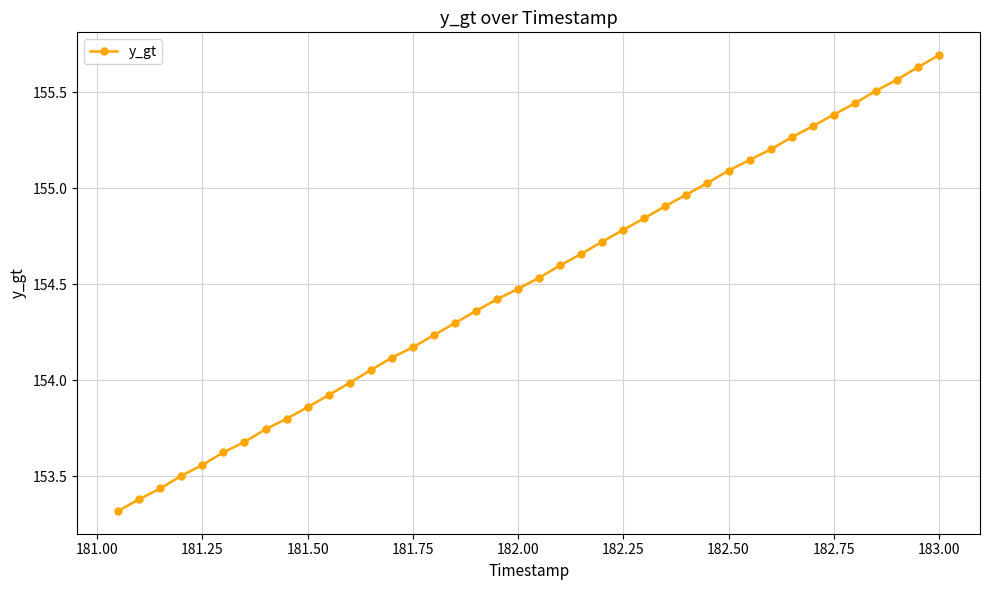

Does the chart have visible grid lines?

Yes